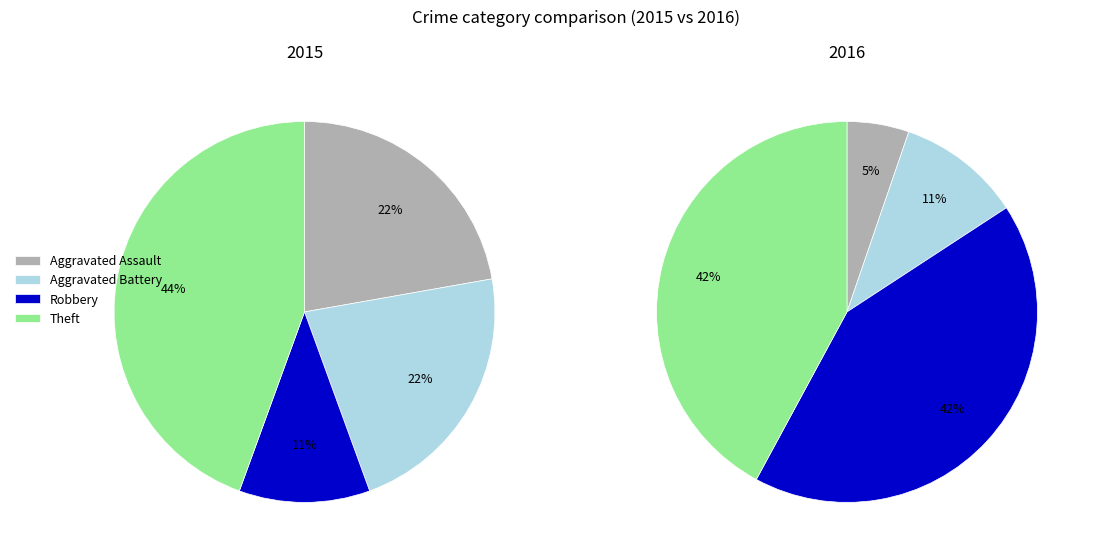

To the nearest percent, what is the combined percentage of Aggravated Assault and Aggravated Battery?

44%